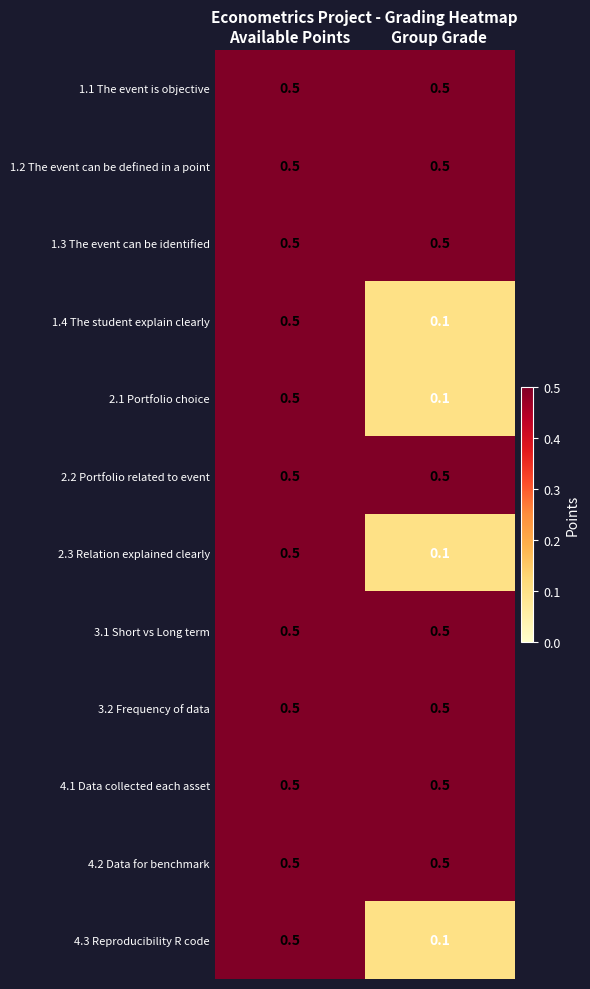

What is the spread (max minus min) of values at Group Grade?

0.4